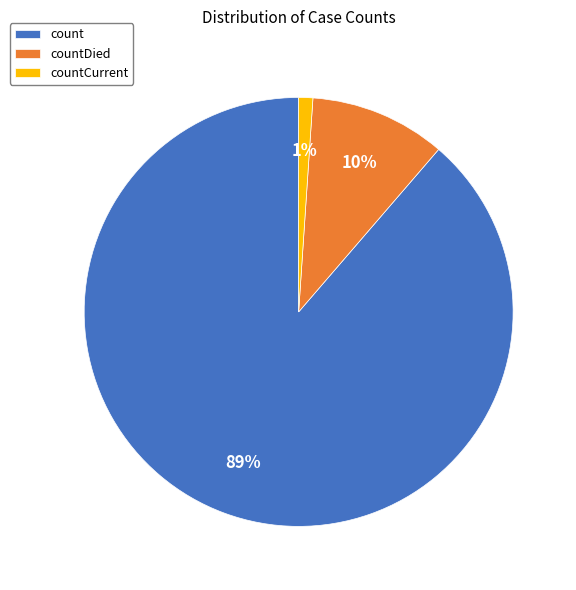

Is there any slice that represents more than half of the pie?

Yes